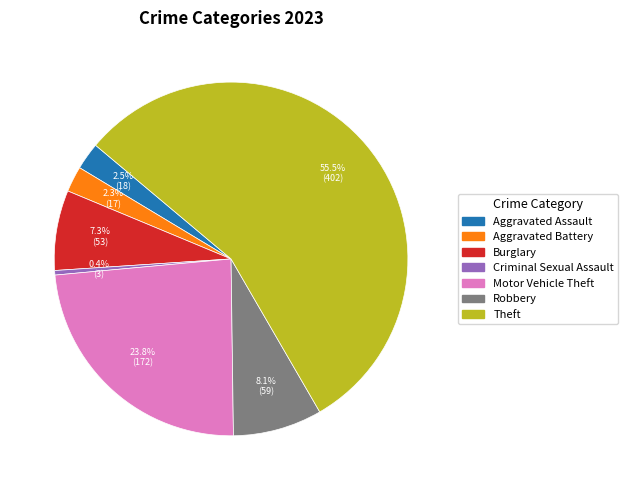

Does any single category account for the majority?

Yes